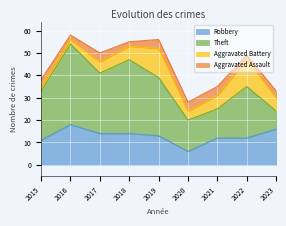

The Robbery series shows 16 at 2023. True or false?

True